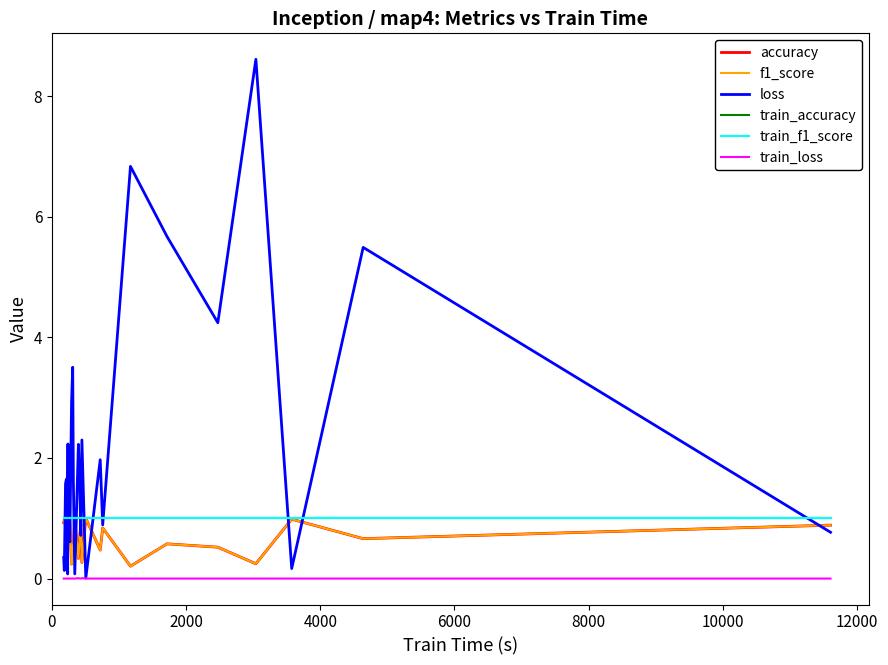

Does the chart display data point markers on the line(s)?

No